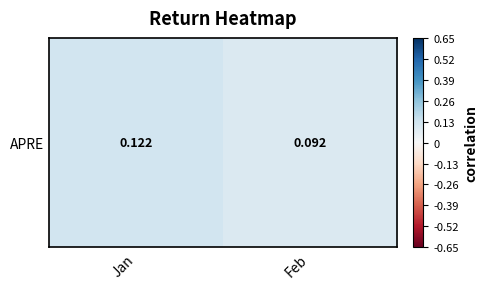

List the labels in order of value, largest first.

Jan, Feb